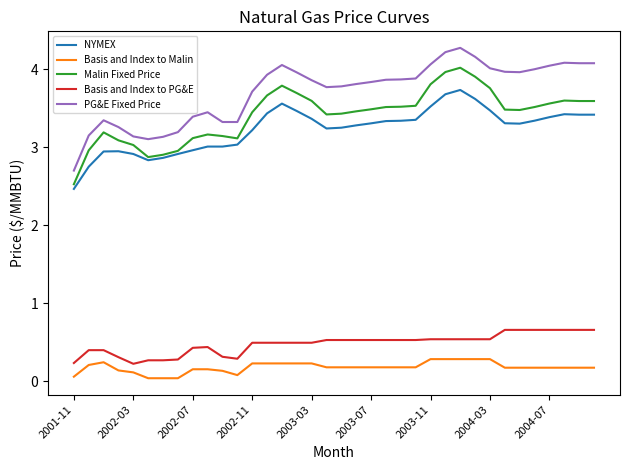

Which series has the widest spread of values?

PG&E Fixed Price